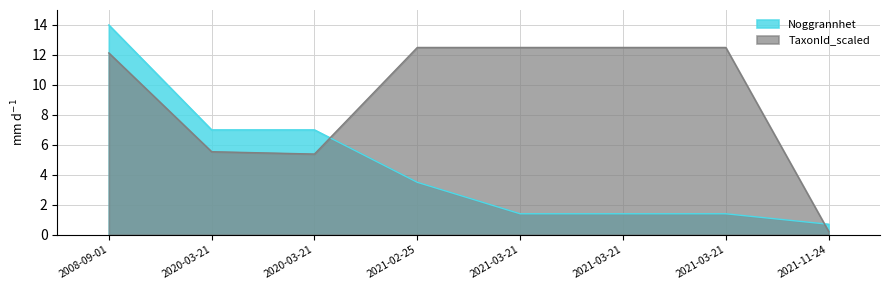

Does the chart display data point markers on the line(s)?

No